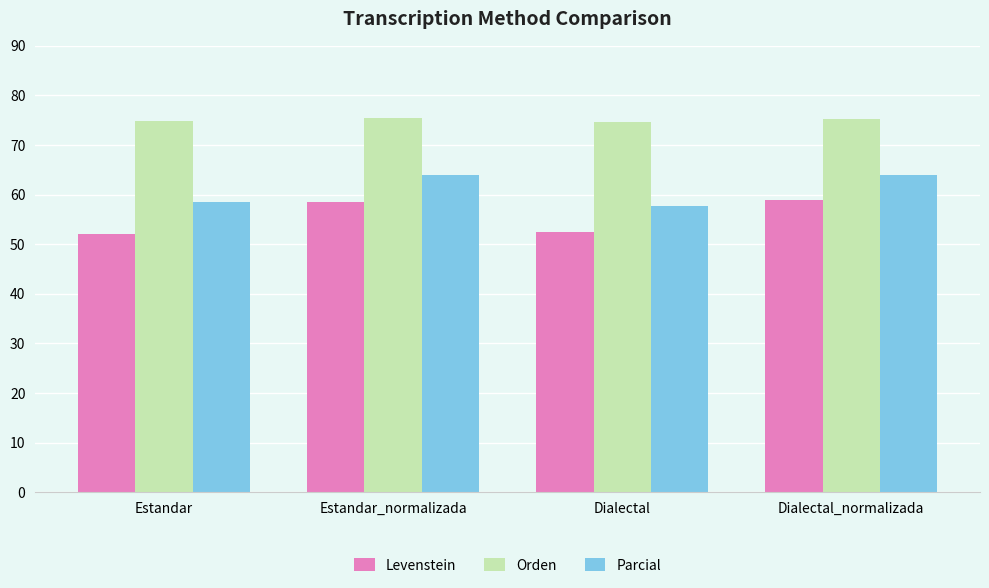

Is the value of Levenstein at Estandar greater than the value of Parcial at Estandar?

No